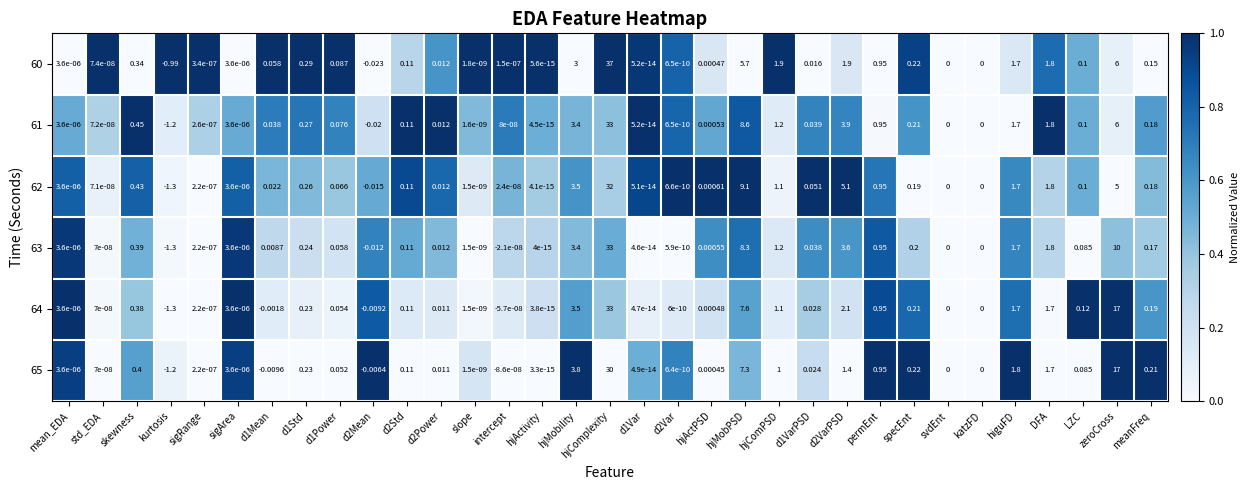

At which label does 63 first exceed 0?

mean_EDA